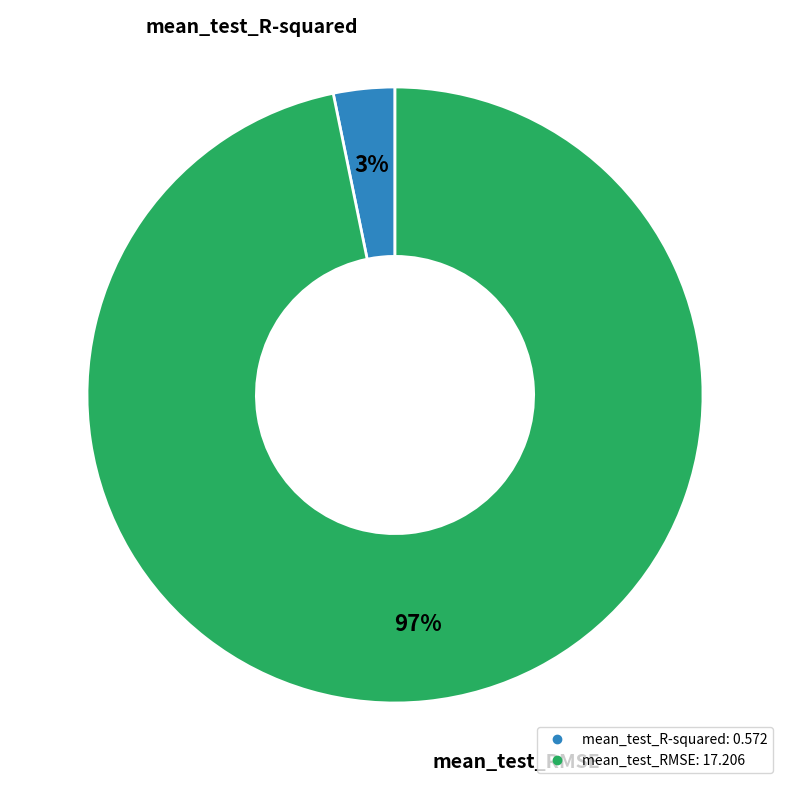

Combined, do mean_test_RMSE and mean_test_R-squared account for over 50%?

Yes